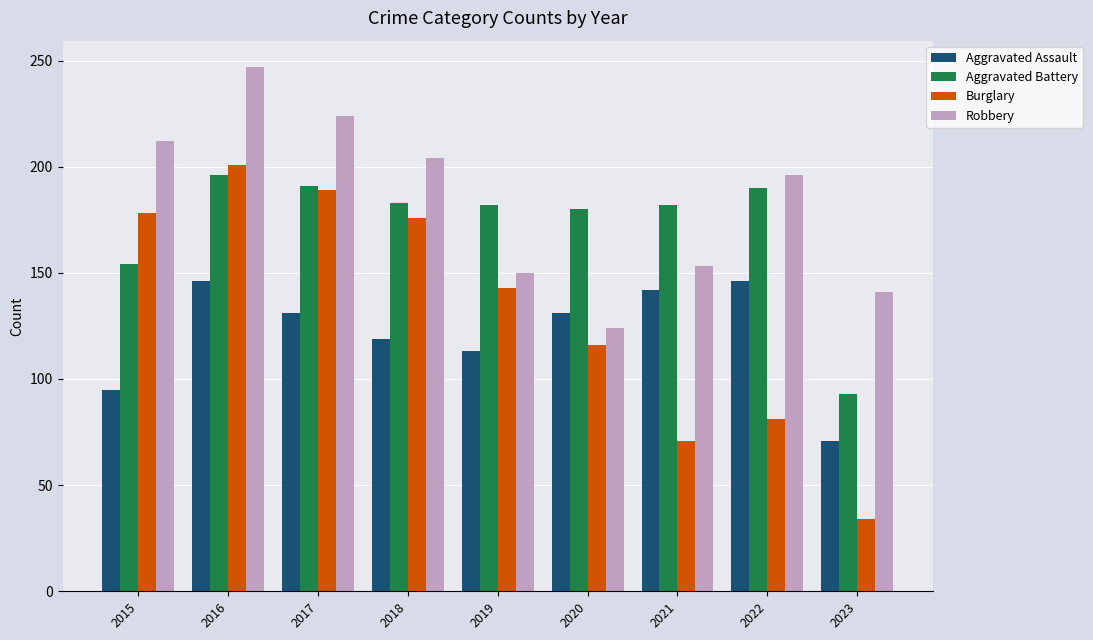

Which category has the lowest value in the Burglary series?

2023